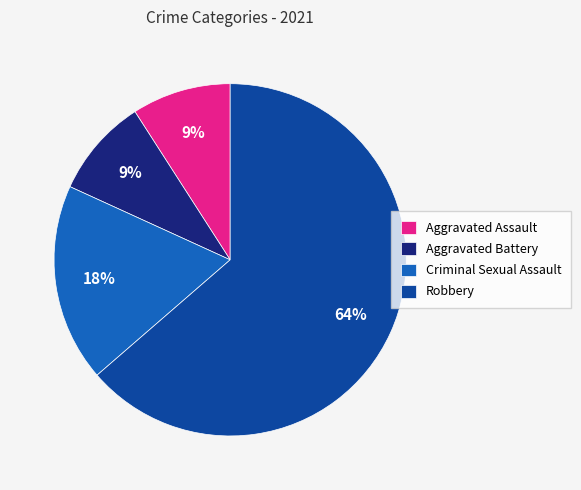

Which category accounts for the majority?

Robbery